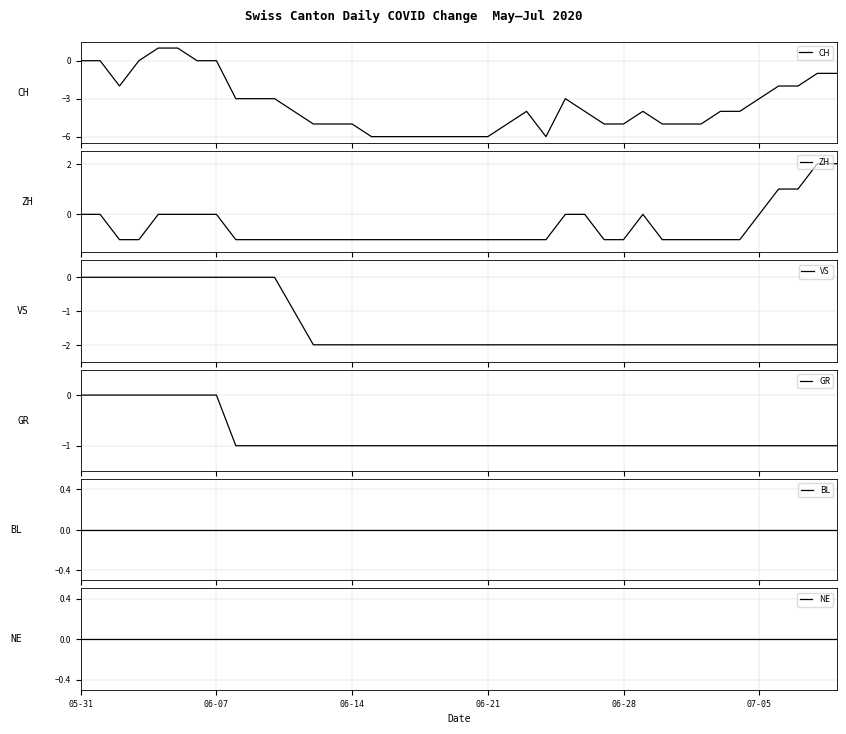

What is the lowest value of the CH series?

-6